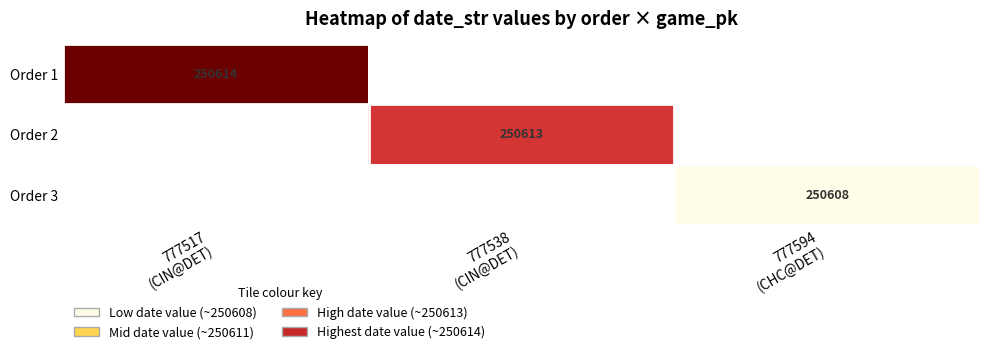

At how many categories does at least one series exceed 250611?

2